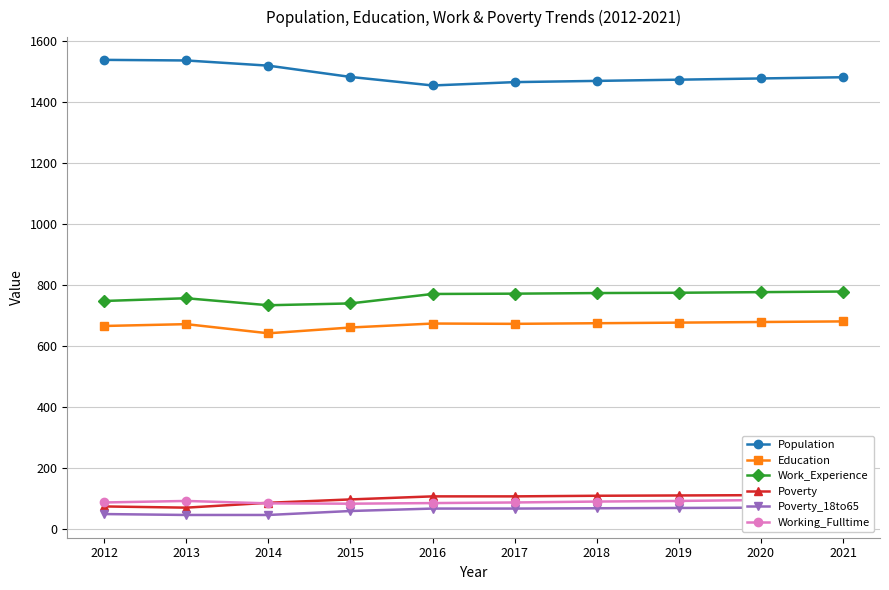

What is the greatest value displayed?

1539